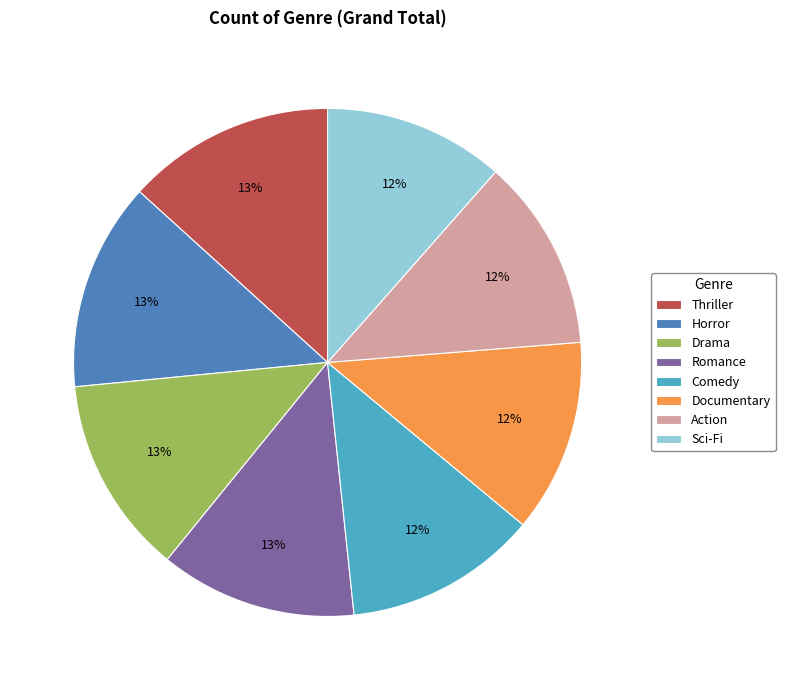

Is there any slice that represents more than half of the pie?

No